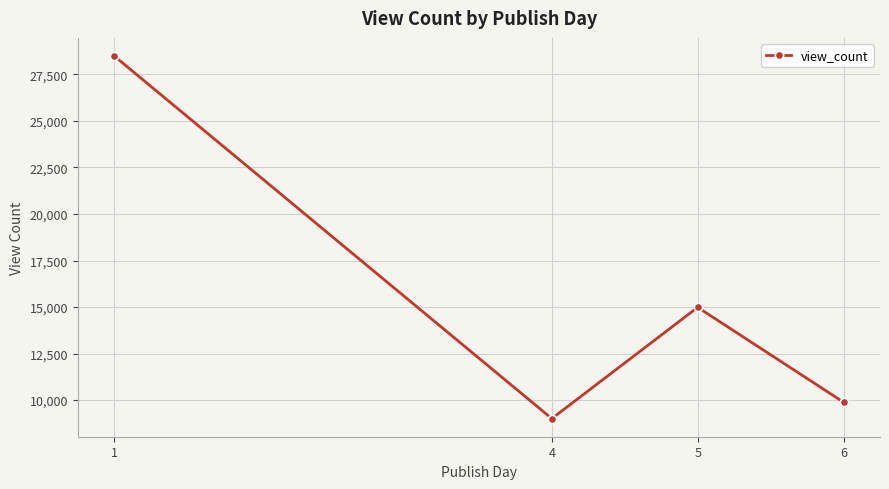

Approximately how many times larger is the value at 1 compared to 5?

1.9